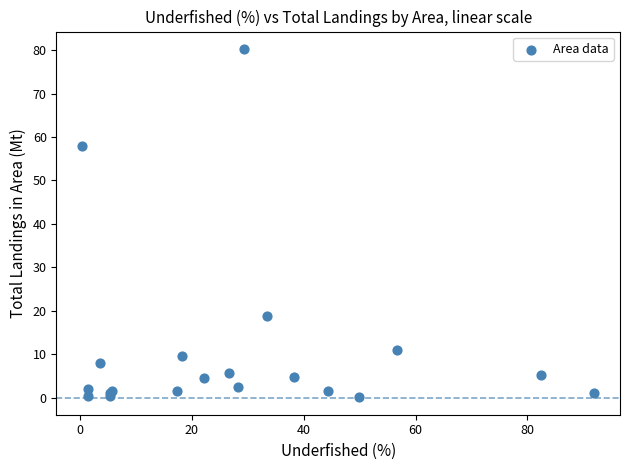

What Y value in the scatter plot is closest to 40?

58.0